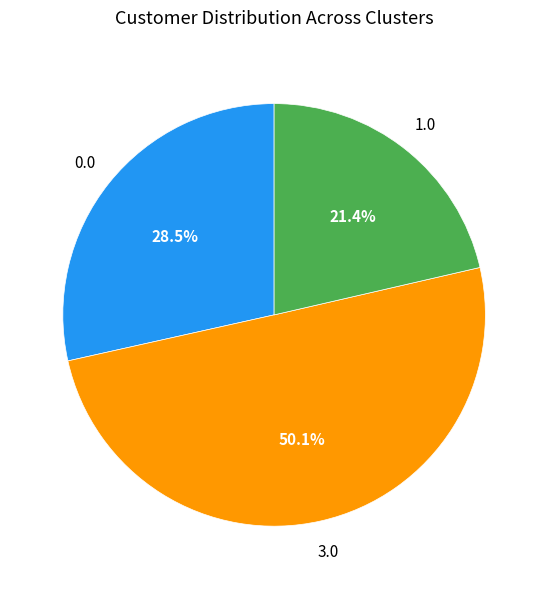

How many segments does this pie chart have?

3